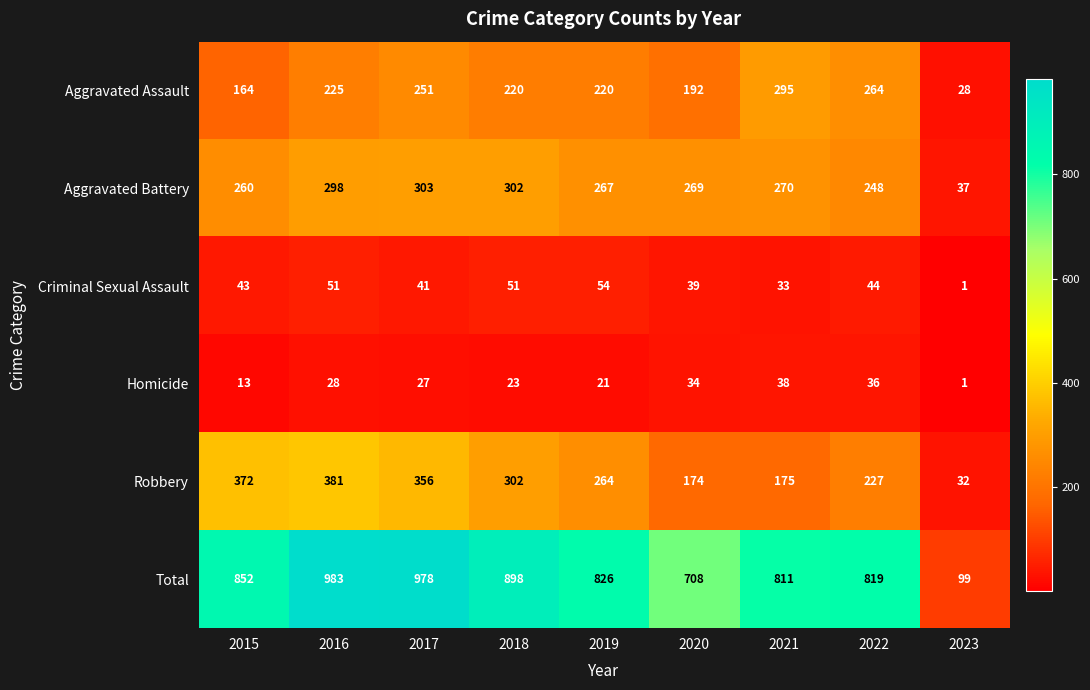

How many values in the Total series are below 826?

4